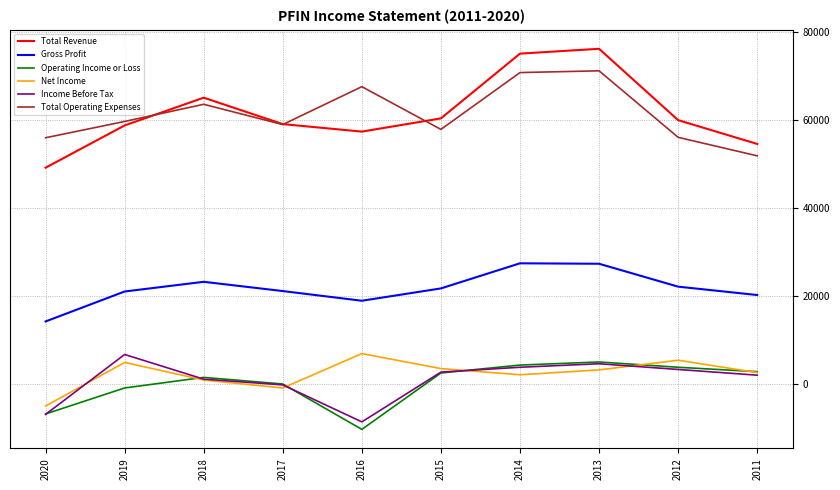

How many interior local valleys does the Total Revenue series have?

1